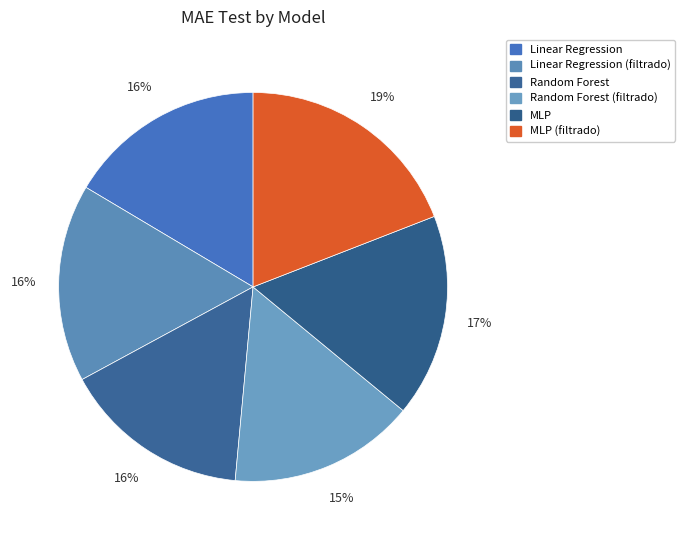

Is Random Forest the majority of the pie?

No